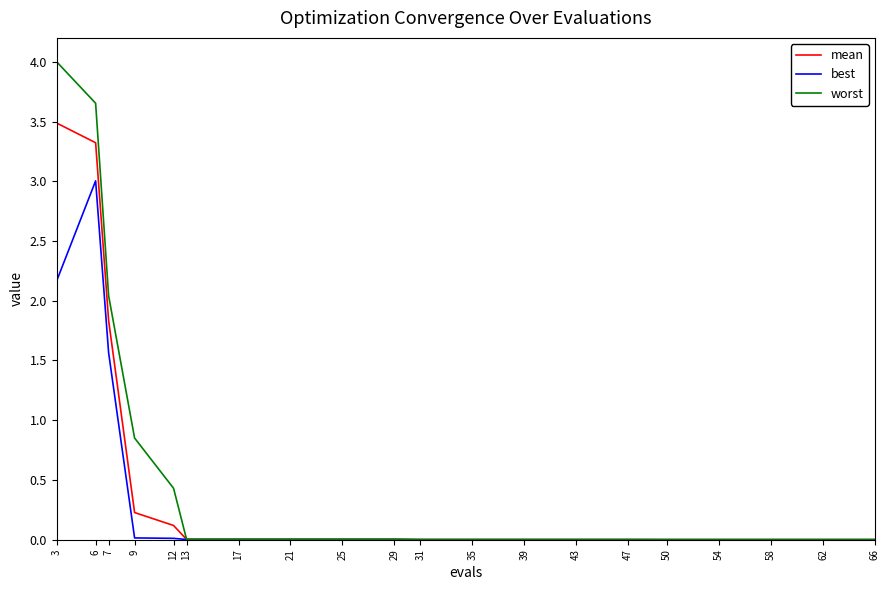

What is the greatest value displayed?

4.0